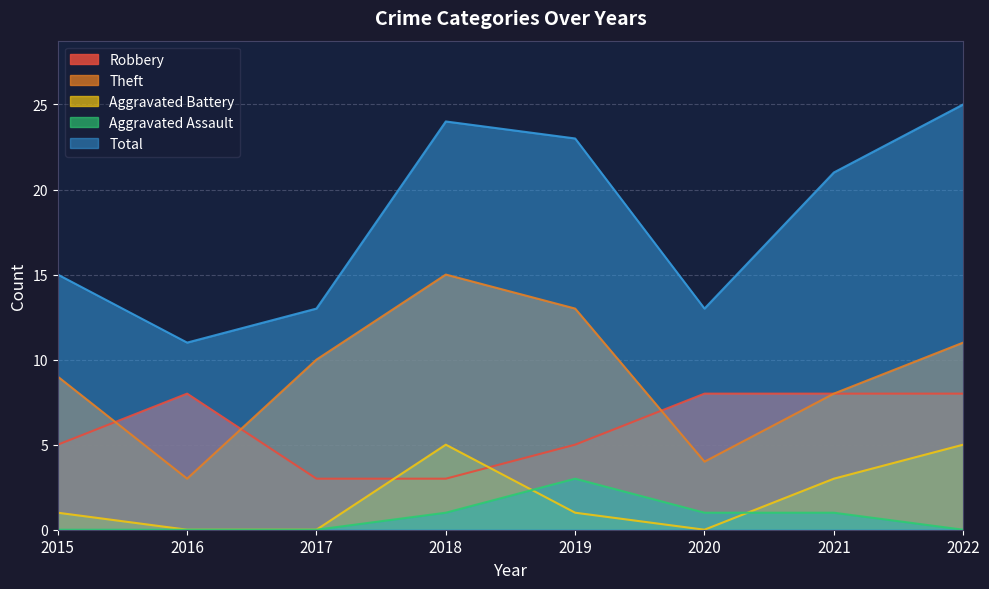

Reading right to left, transcribe all the data shown in this chart.

Robbery: 8	8	8	5	3	3	8	5
Theft: 11	8	4	13	15	10	3	9
Aggravated Battery: 5	3	0	1	5	0	0	1
Aggravated Assault: 0	1	1	3	1	0	0	0
Total: 25	21	13	23	24	13	11	15